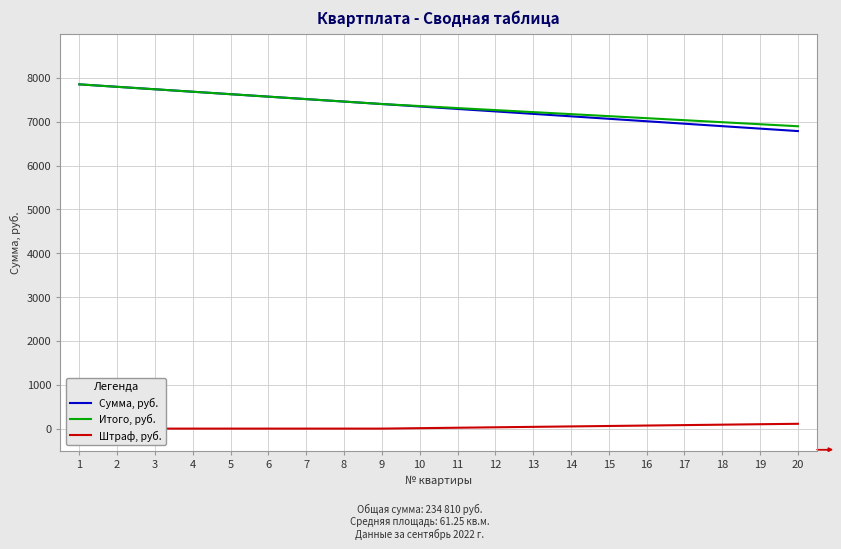

What is the difference between the Штраф, руб. values at 13 and 10?

30.0